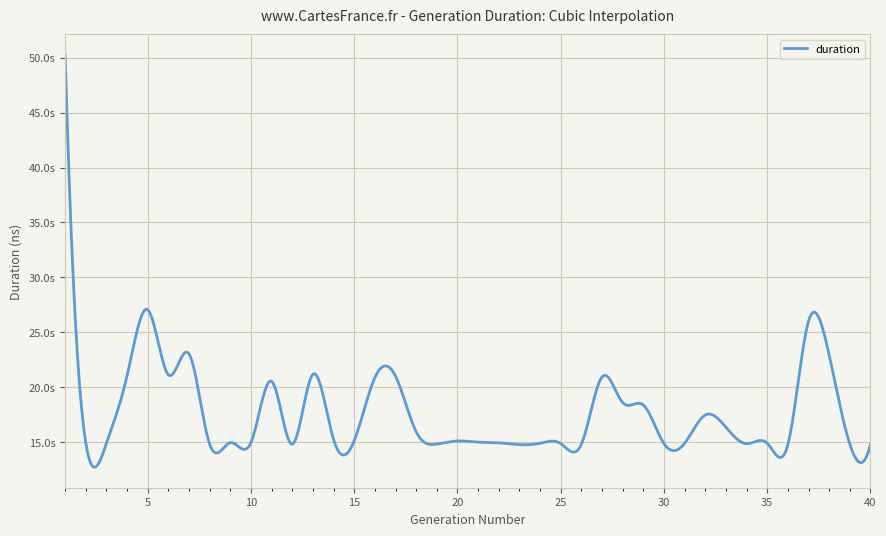

Reading left to right, what are all the values shown in this chart?

50249670885	14927905417	14911769222	21080133075	27070669965	21133319991	23051177688	14812694928	14971419222	14985957113	20562409826	14808727393	21207811042	15247257048	15150588696	20893767484	21023751525	15954854339	14843878228	15122599634	15018531479	14952457081	14791603163	14913354894	14883309235	14825441882	20951900892	18610859070	18397320740	14879527228	14912890285	17486320471	16371948410	14872874274	14912795942	14788256949	26027174318	22928280026	14839130687	14834043274